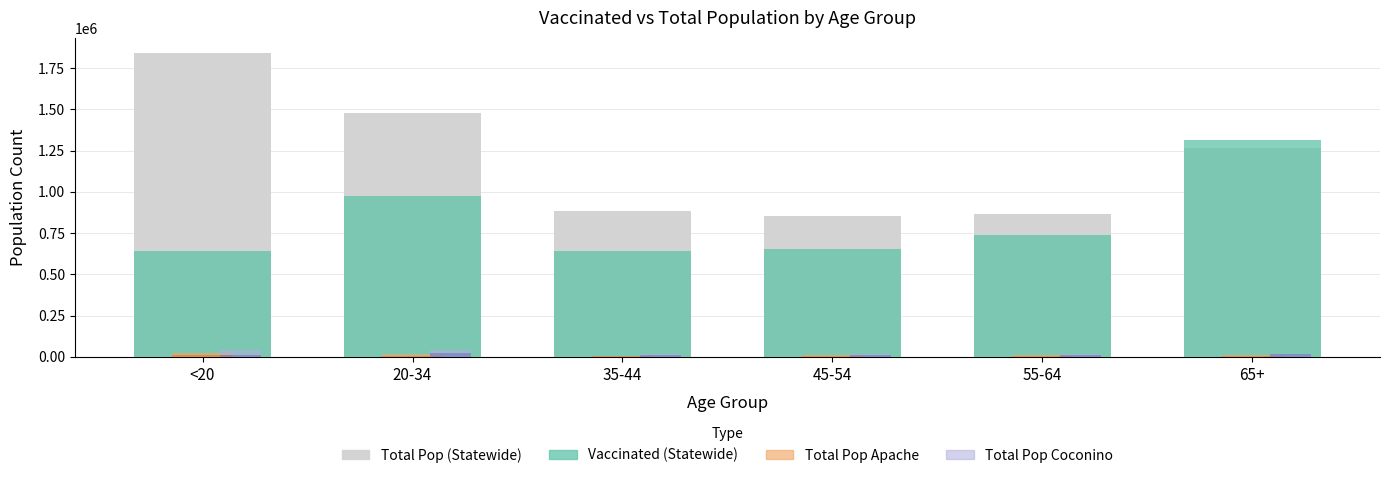

Which category has the highest value across all series?

<20